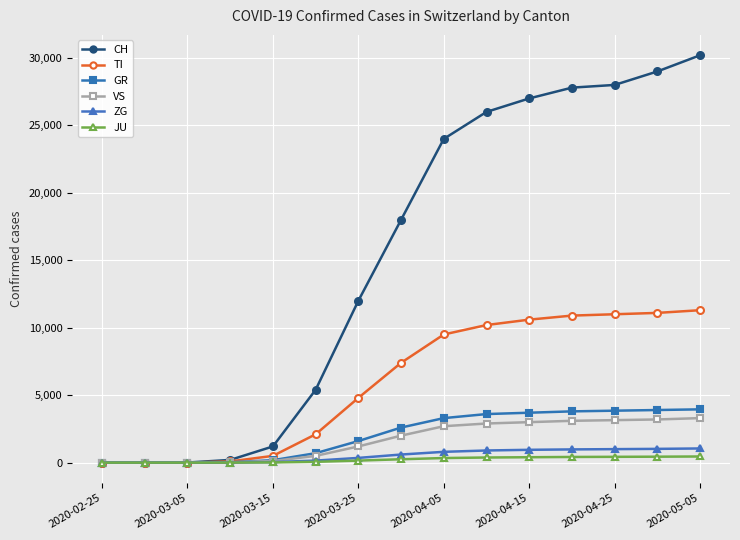

Which series has the widest spread of values?

CH